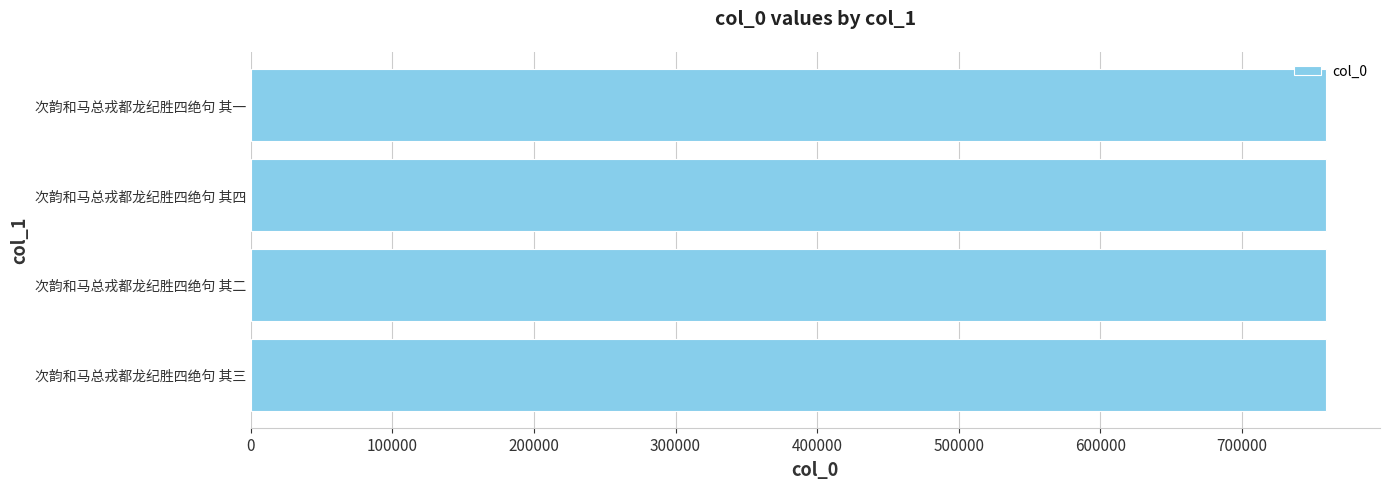

The chart shows a value of 759497 at 次韵和马总戎都龙纪胜四绝句 其四. True or false?

True